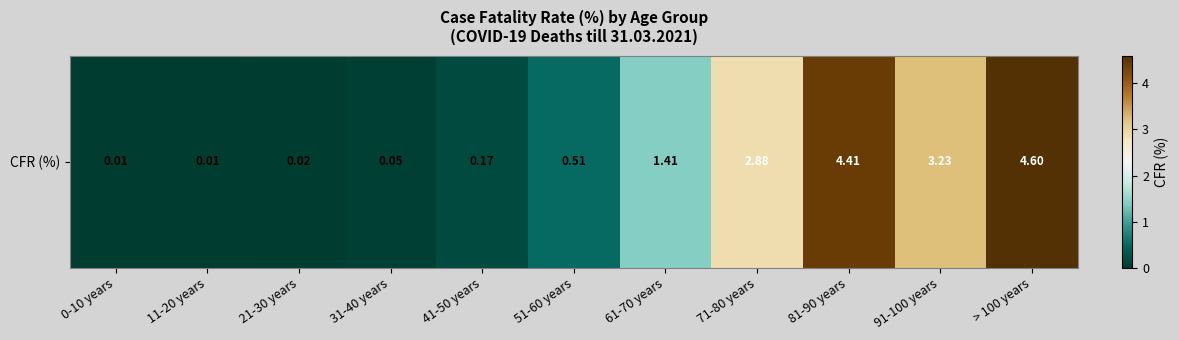

What is the change in value from 21-30 years to 71-80 years?

+2.9